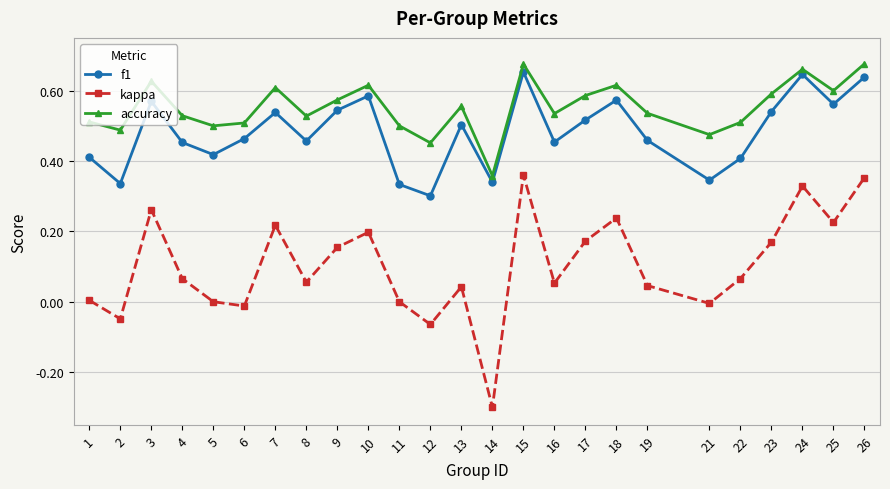

Which series has the largest range (max minus min)?

kappa